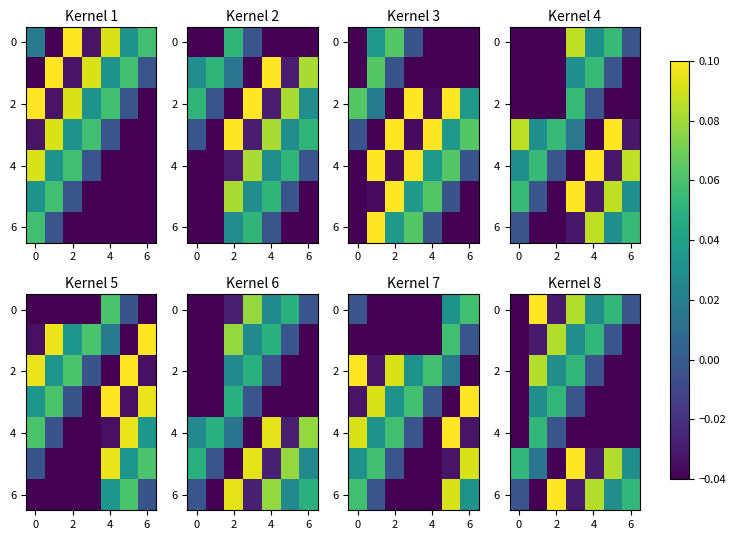

At how many categories does at least one series exceed 0?

7